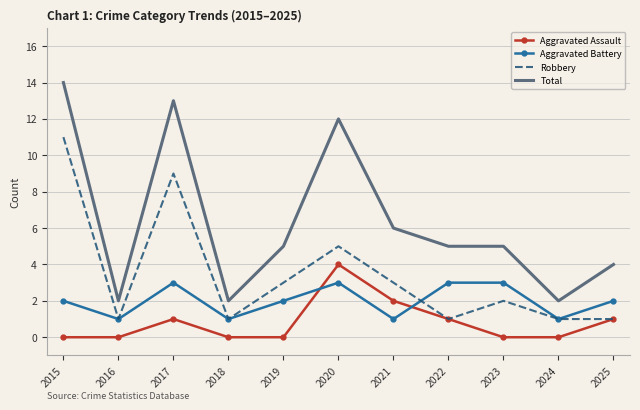

What is the spread (max minus min) of values at 2021?

5